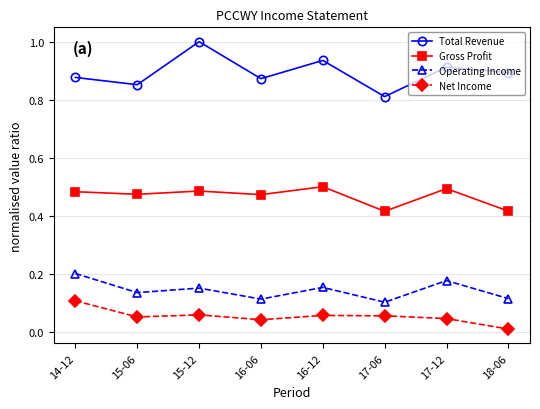

Is the value of Operating Income at 17-06 greater than the value of Total Revenue at 17-12?

No